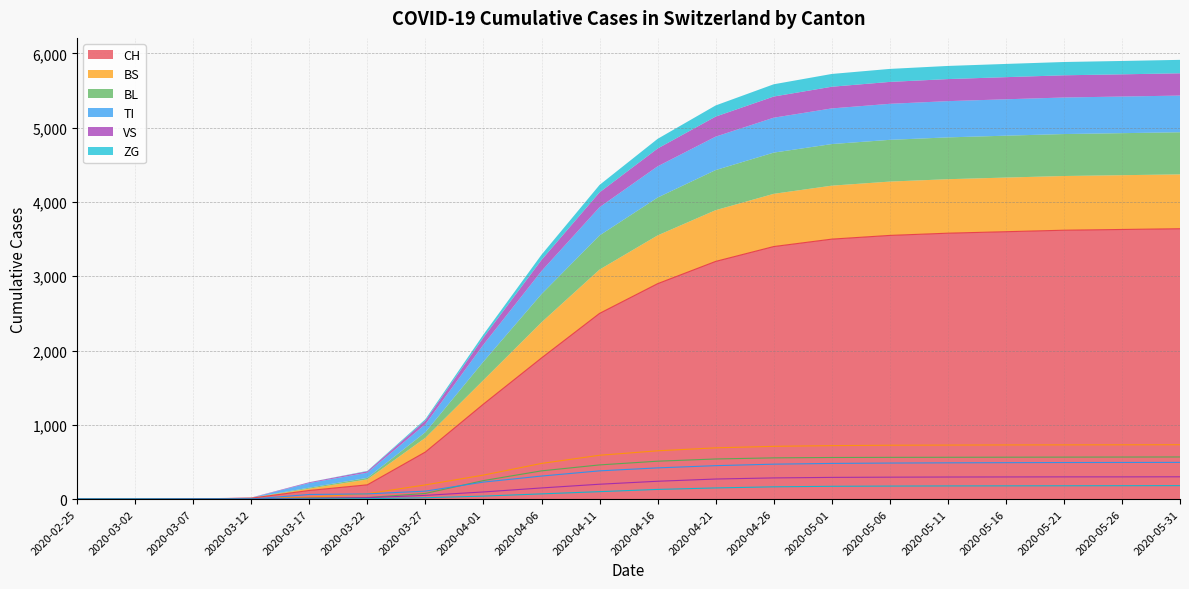

How many lines are shown in the chart?

6